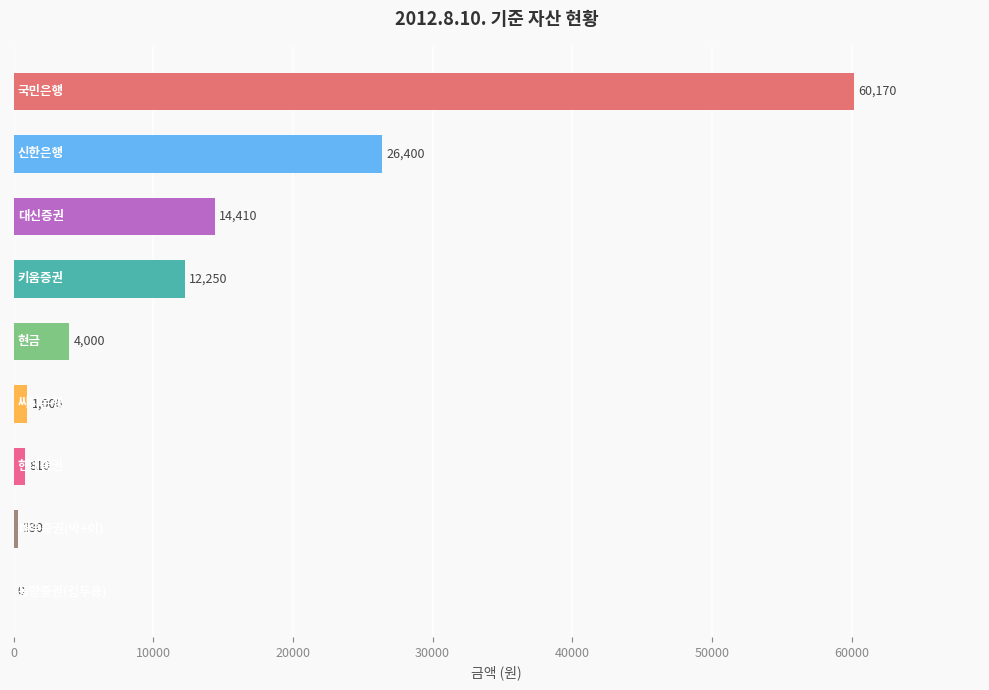

What is the sum of all values?

119370